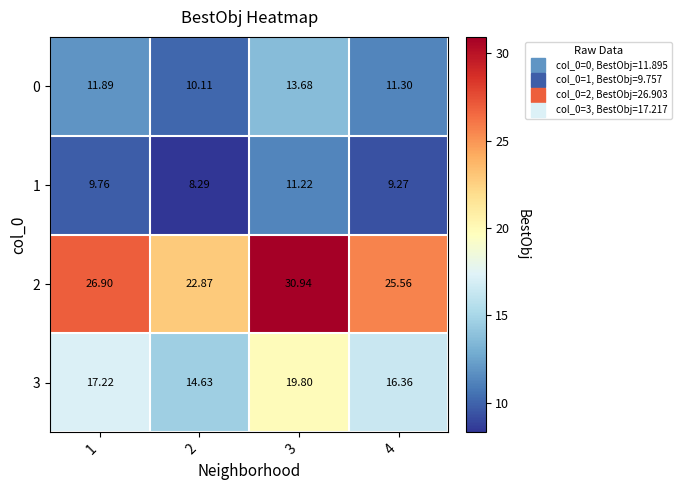

Which series has the widest spread of values?

2